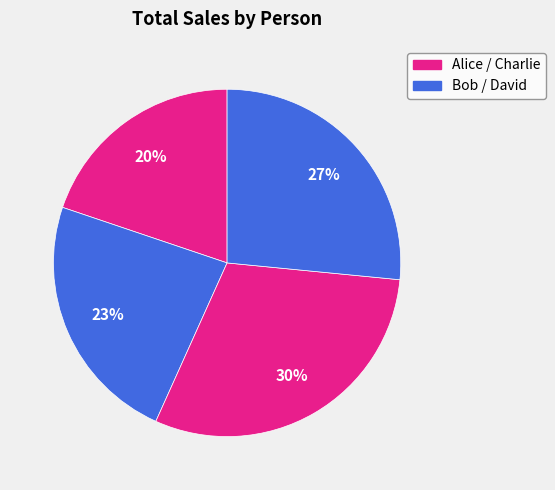

How many segments does this pie chart have?

4